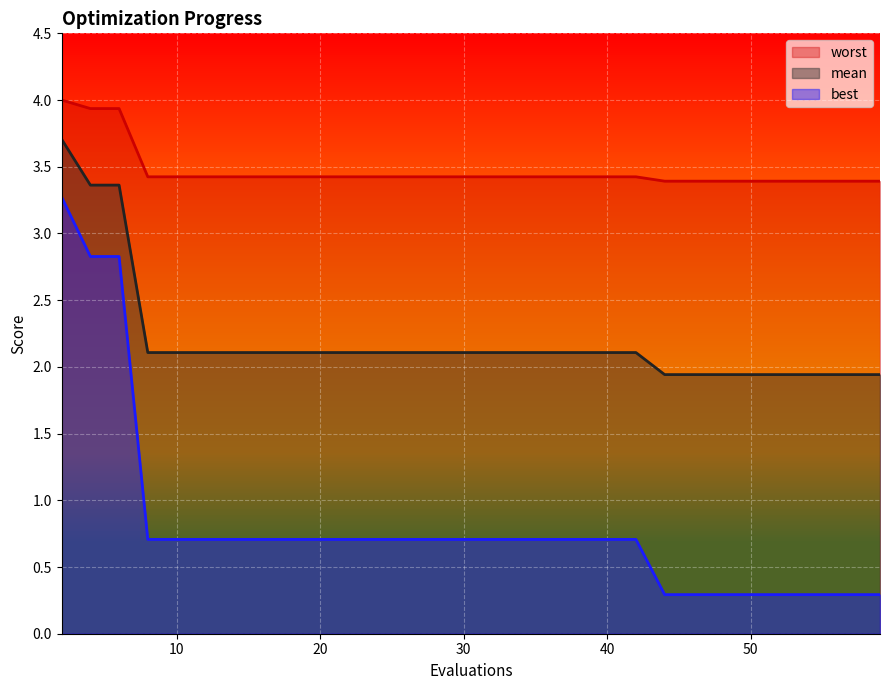

True or false: worst has more than 0 interior local peaks.

False